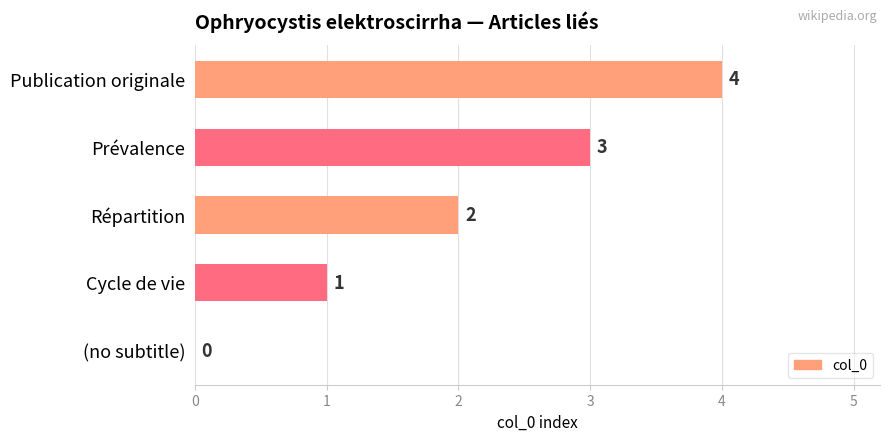

Where is the data nearest to the value 2?

Répartition